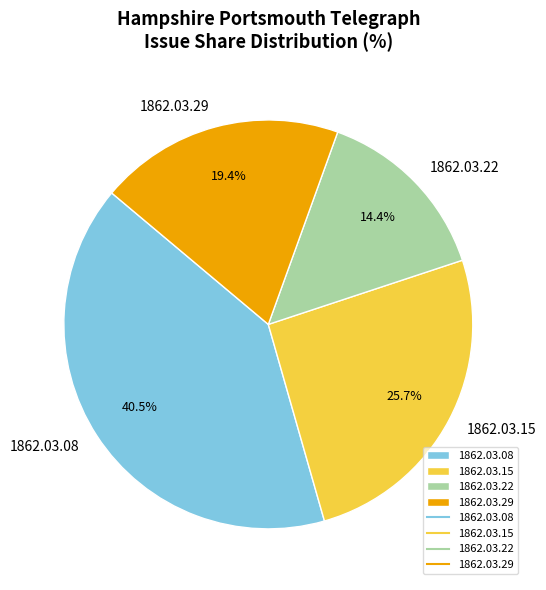

Does any single category account for the majority?

No